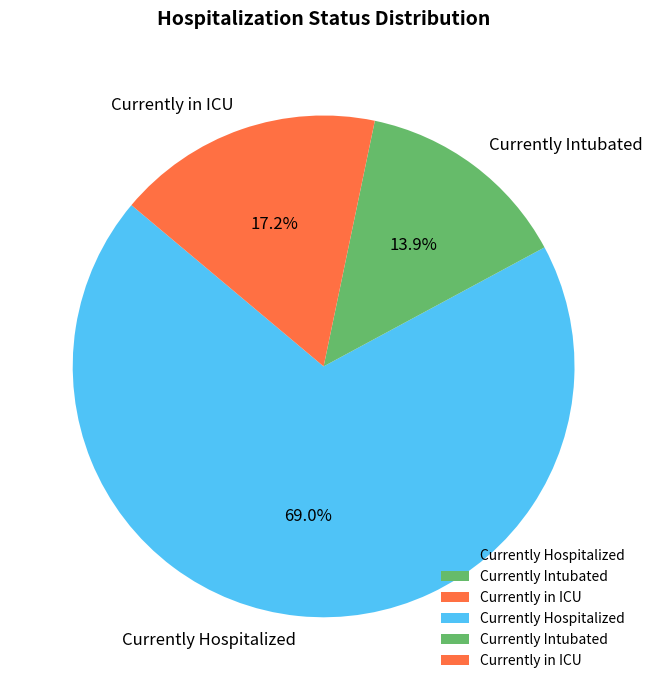

What is the ratio of the value at Currently Hospitalized to the value at Currently in ICU?

4.0